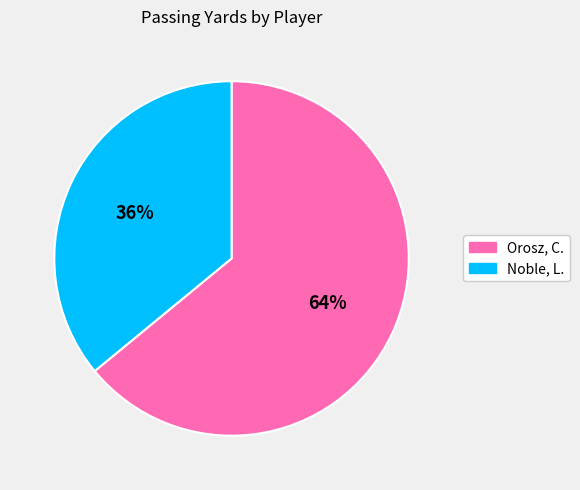

Count the number of slices in the pie.

2